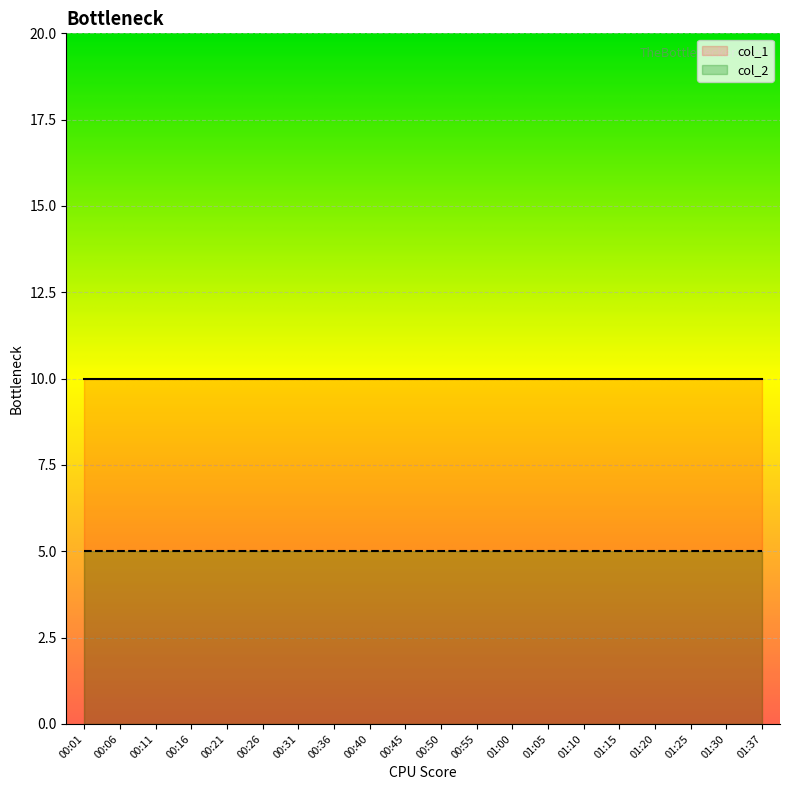

Reading left to right, what are all the values shown in this chart?

col_1: 10	10	10	10	10	10	10	10	10	10	10	10	10	10	10	10	10	10	10	10
col_2: 5	5	5	5	5	5	5	5	5	5	5	5	5	5	5	5	5	5	5	5